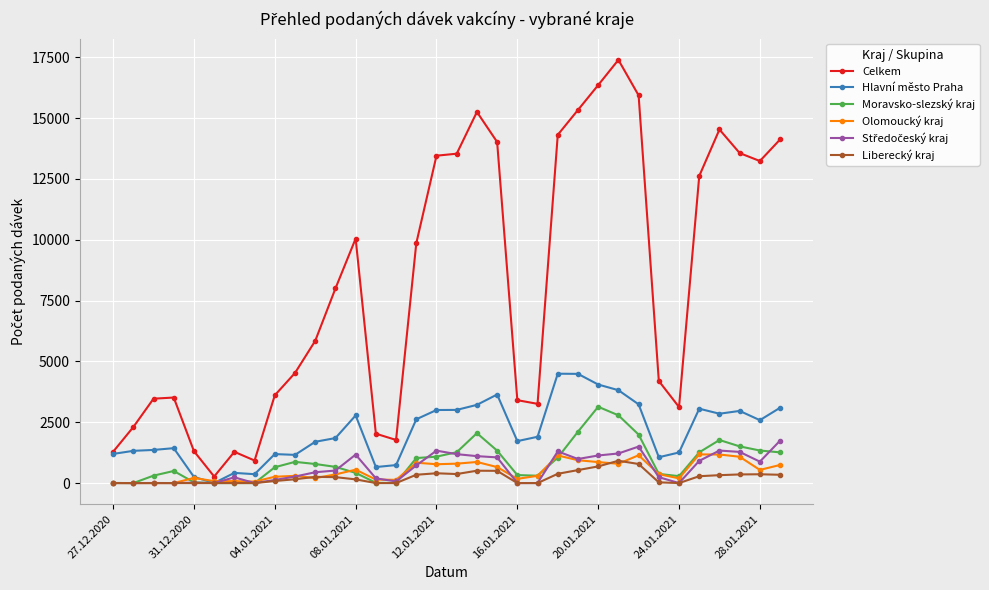

True or false: Celkem and Liberecký kraj intersect in this chart.

False